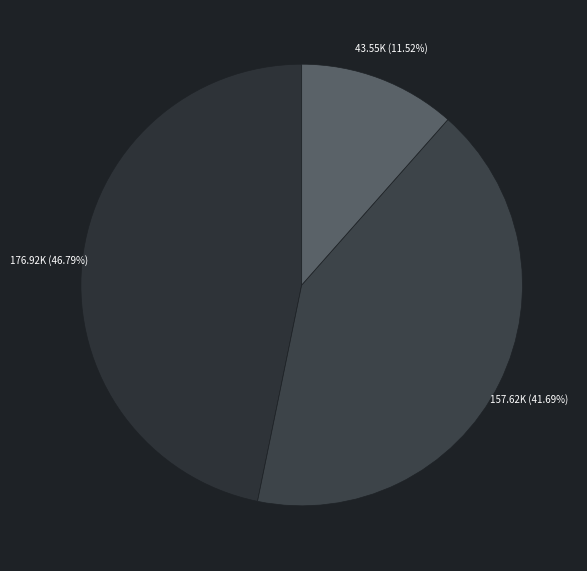

Count the number of slices in the pie.

3